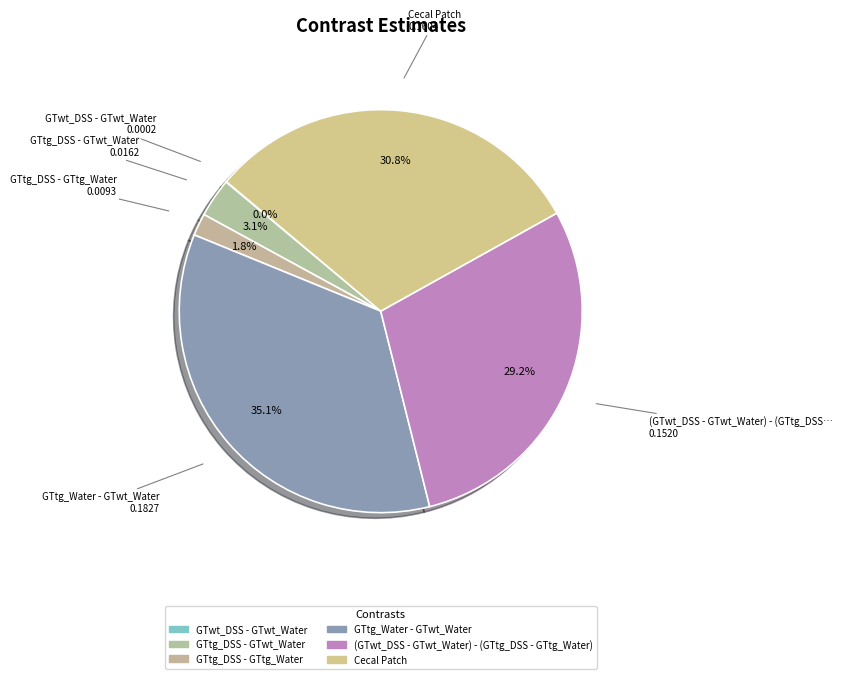

Does any single category account for the majority?

No